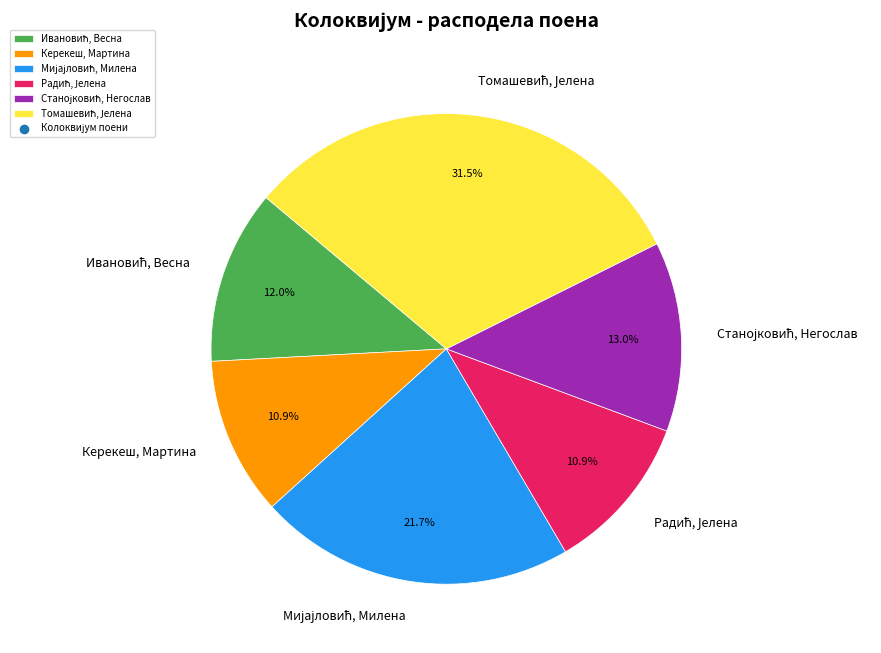

To the nearest percent, what is the average slice percentage?

17%